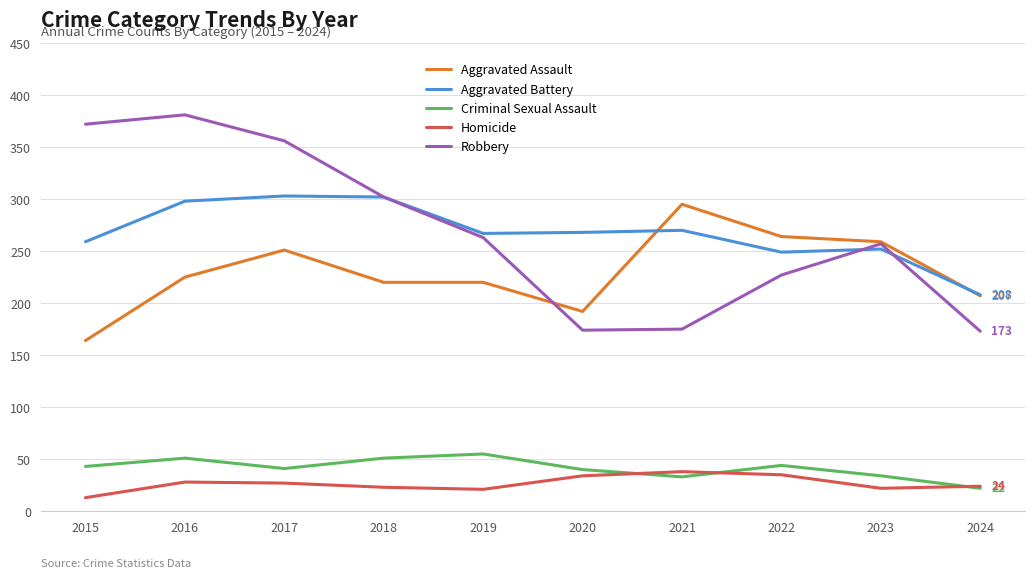

True or false: Criminal Sexual Assault and Aggravated Assault cross at least once.

False